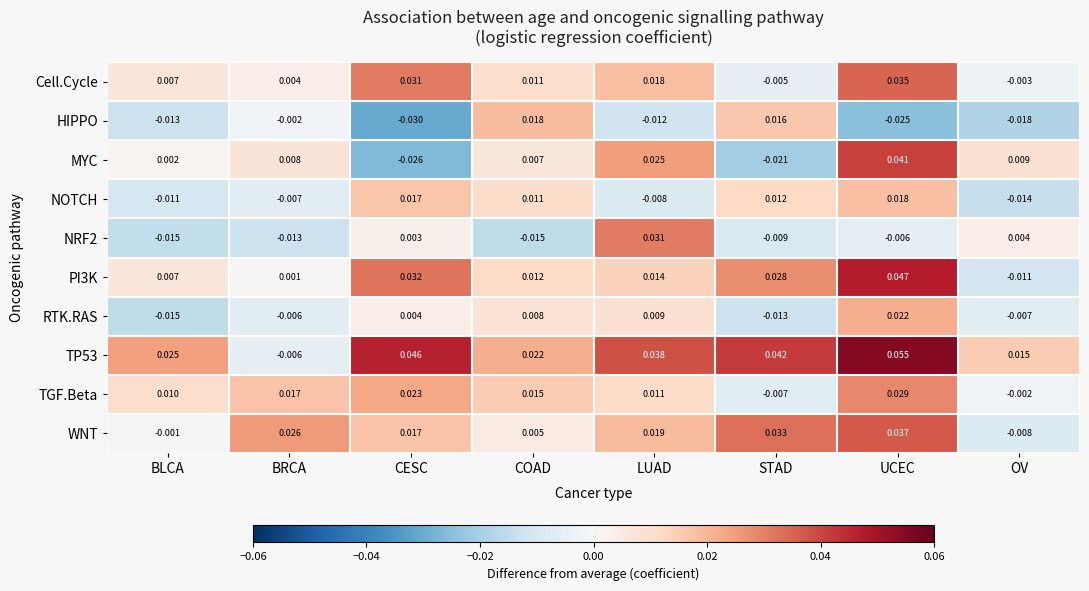

Count the number of data series in this chart.

10